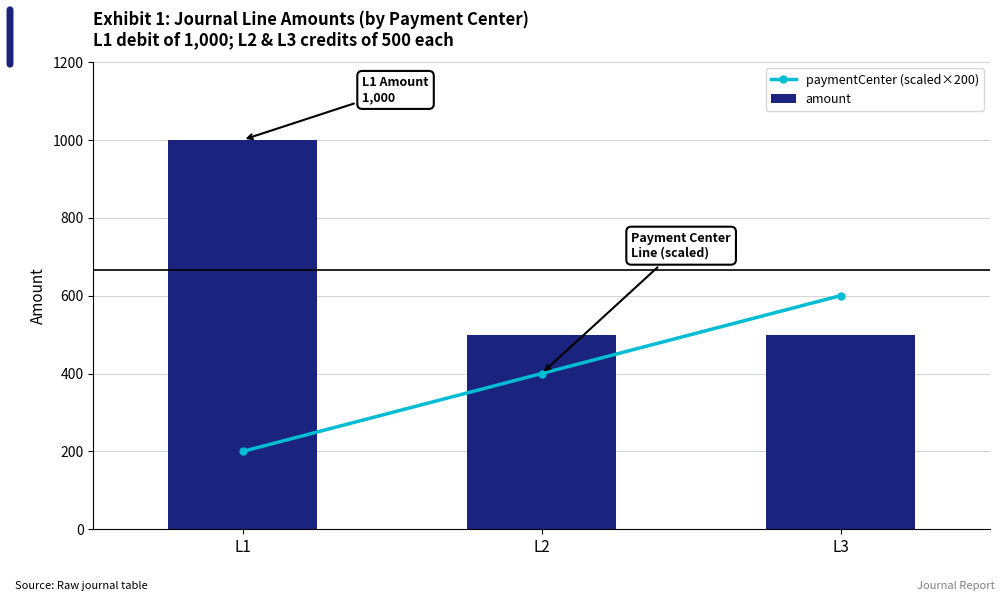

At which category does the chart reach its peak across all series?

L1